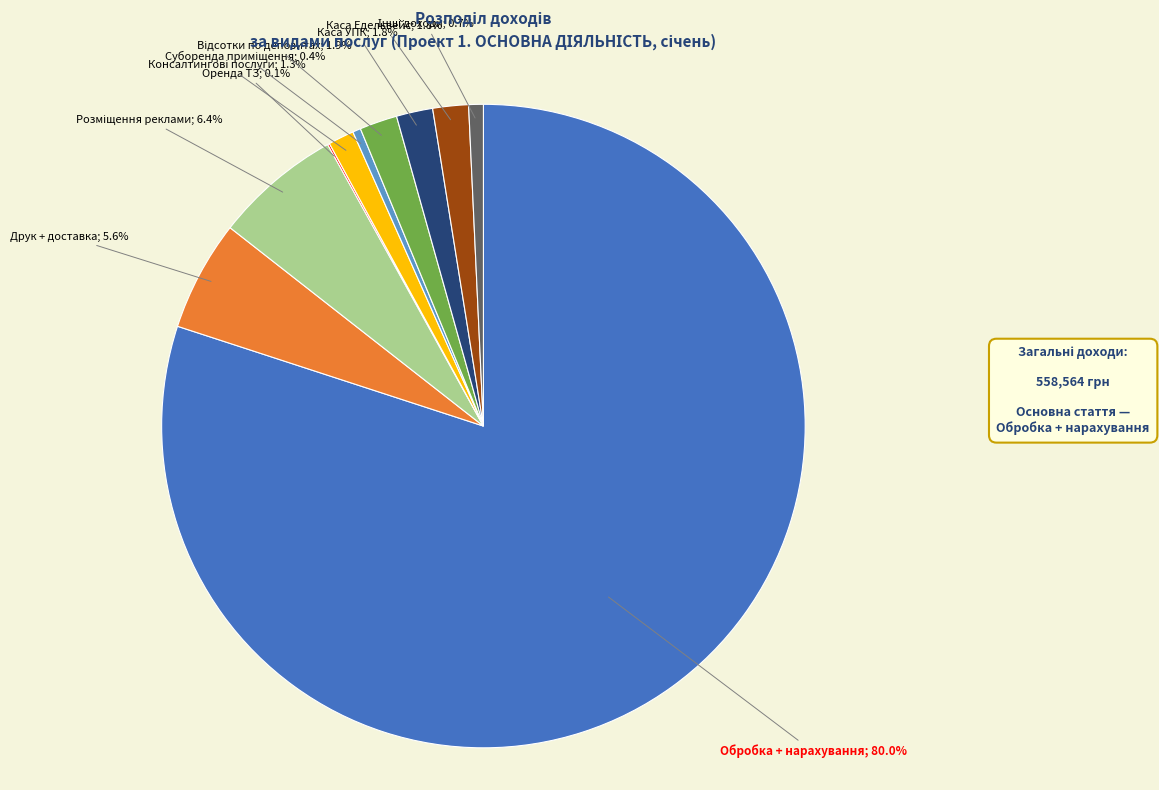

Is there any slice that represents more than half of the pie?

Yes